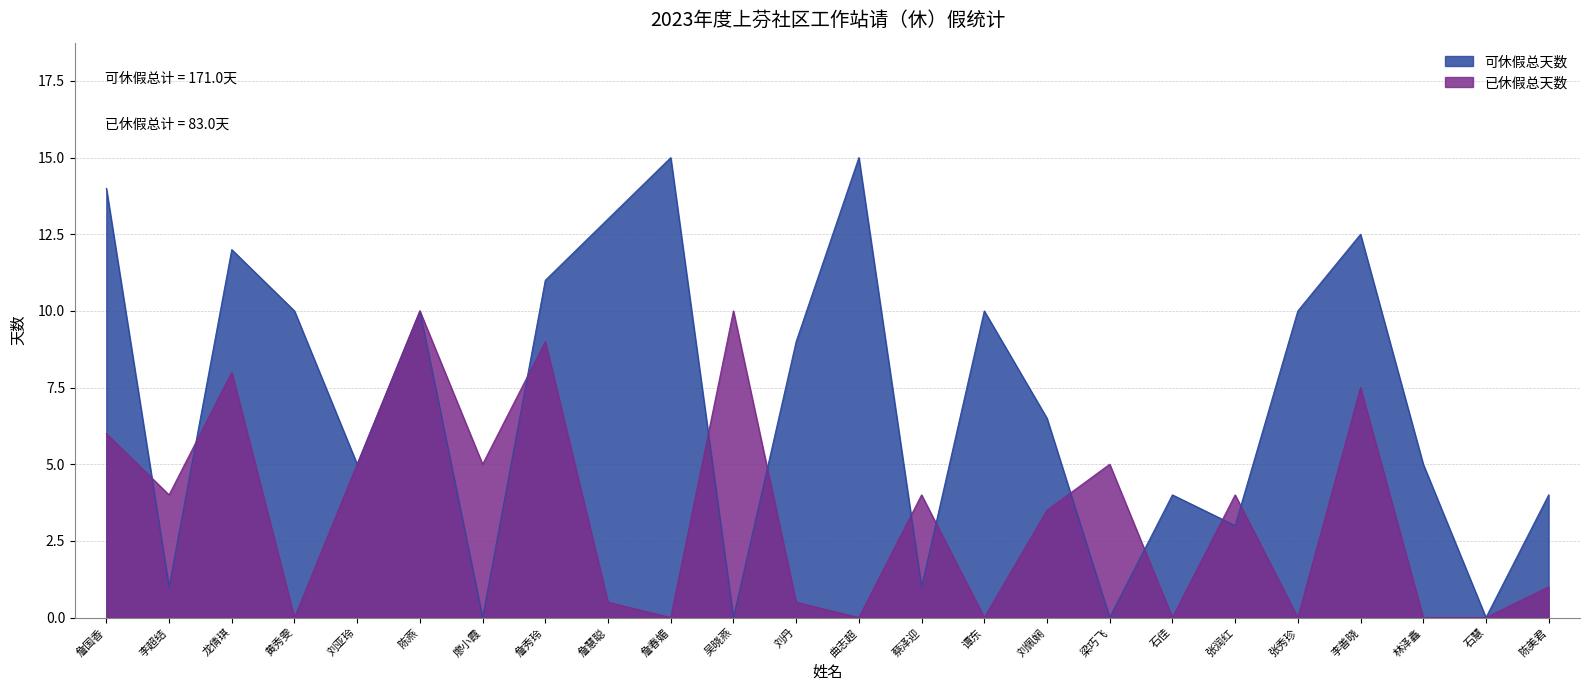

List the series in order of their peak value, lowest first.

已休假总天数, 可休假总天数